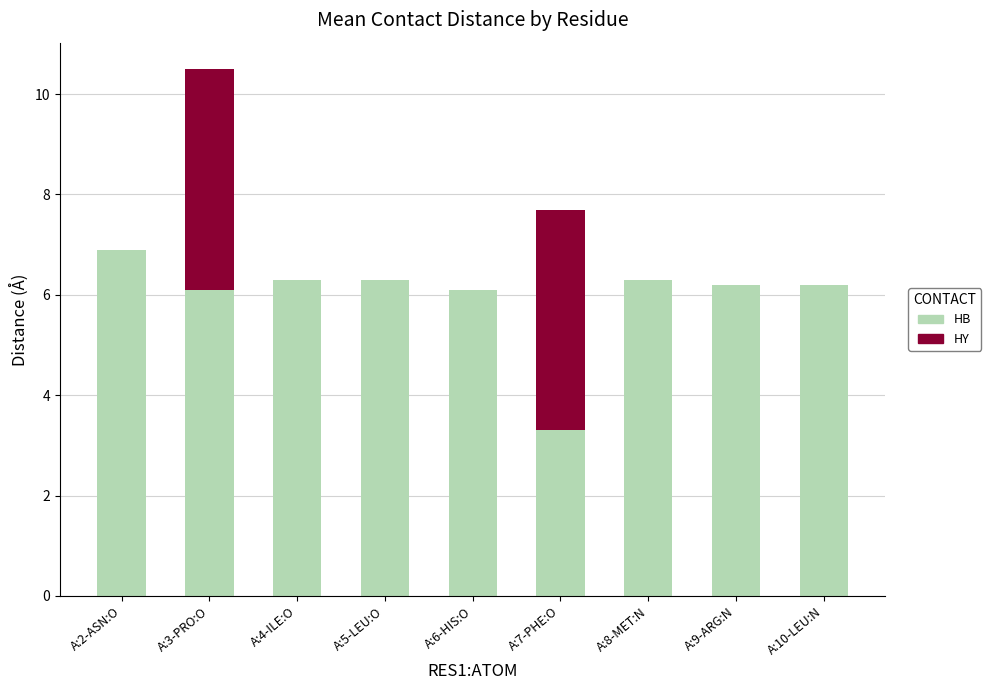

True or false: HB has a value of 6.1 at A:6-HIS:O.

True